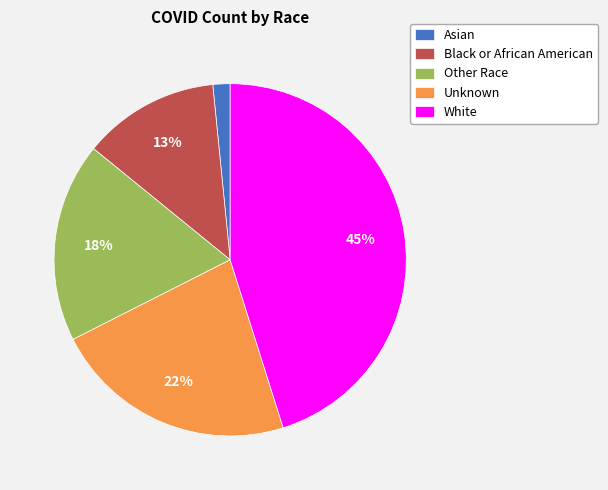

Which category has the smallest portion of the pie?

Asian